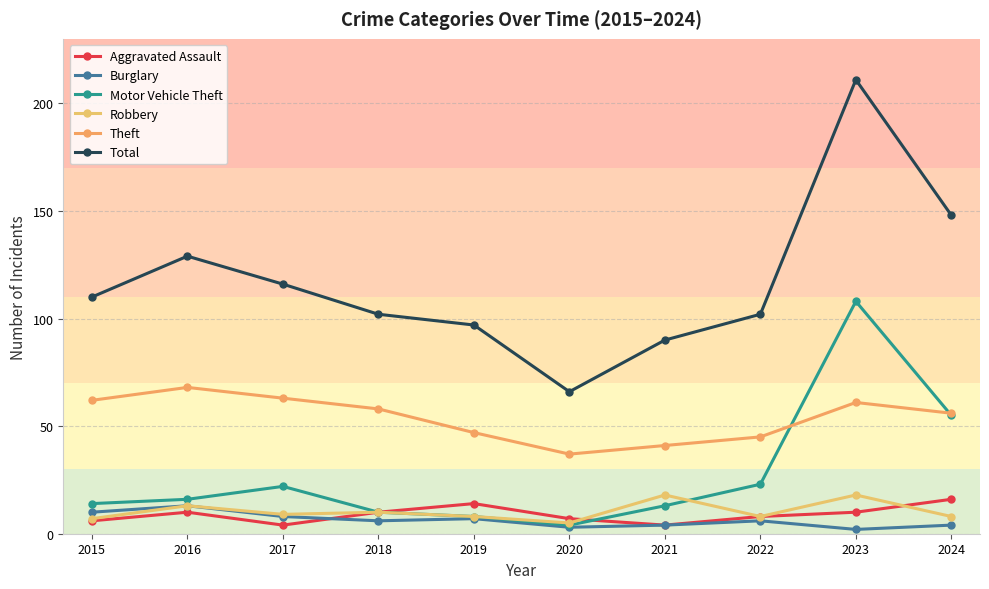

Which series has the widest spread of values?

Total